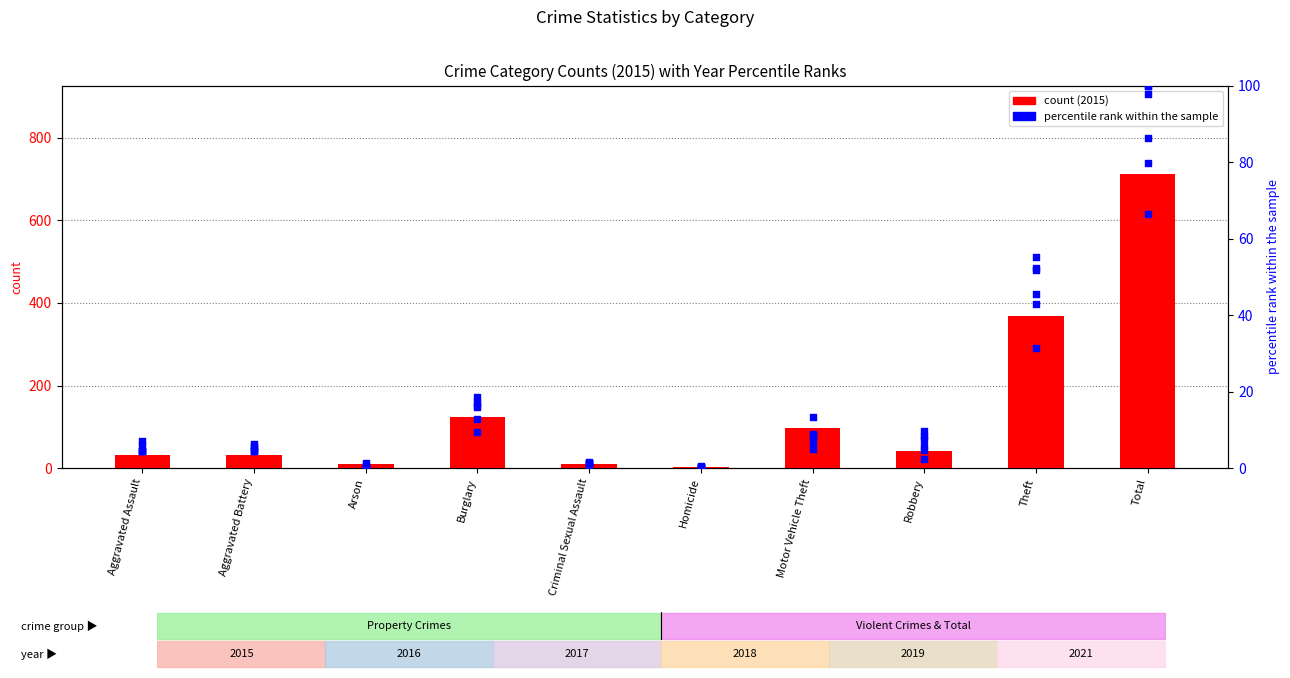

Which series has the largest total across all categories?

2015